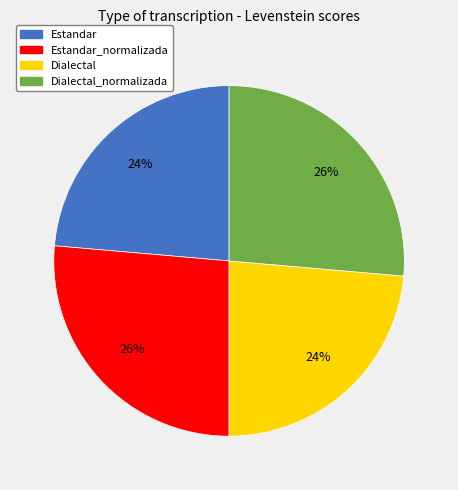

Is there any slice that represents more than half of the pie?

No